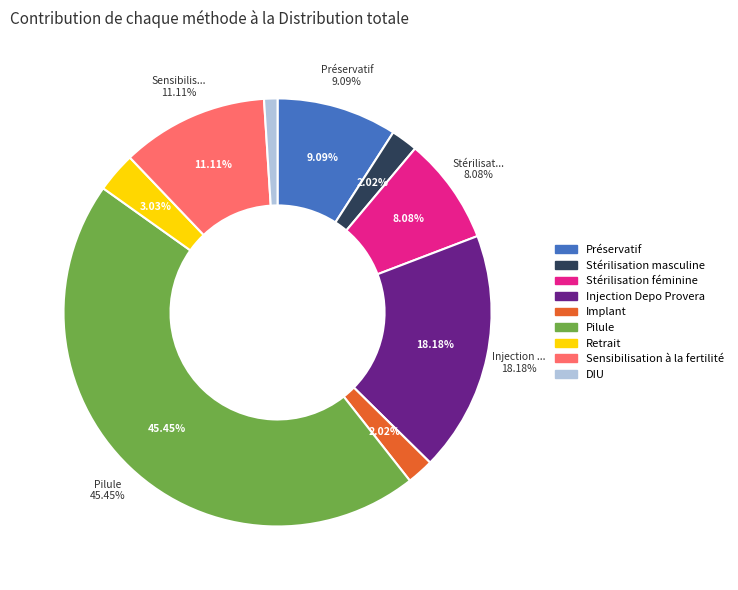

To the nearest percent, what is the difference between the Sensibilisation à la fertilité and Stérilisation féminine slice percentages?

3%